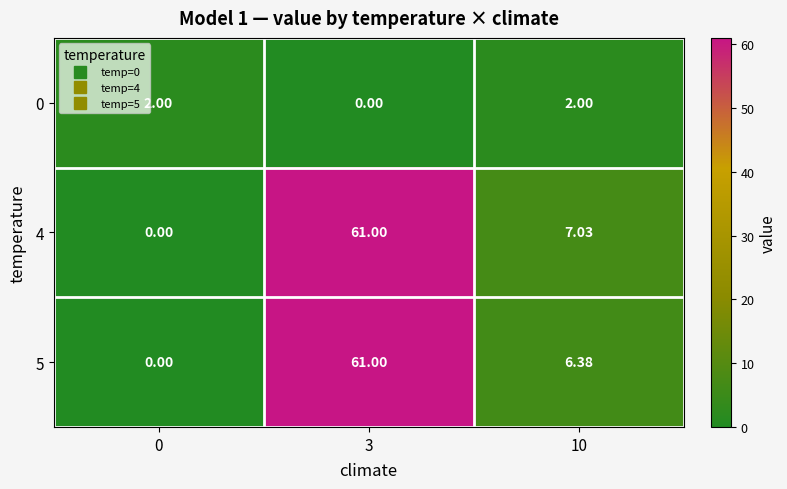

At how many categories does at least one series exceed 35?

1